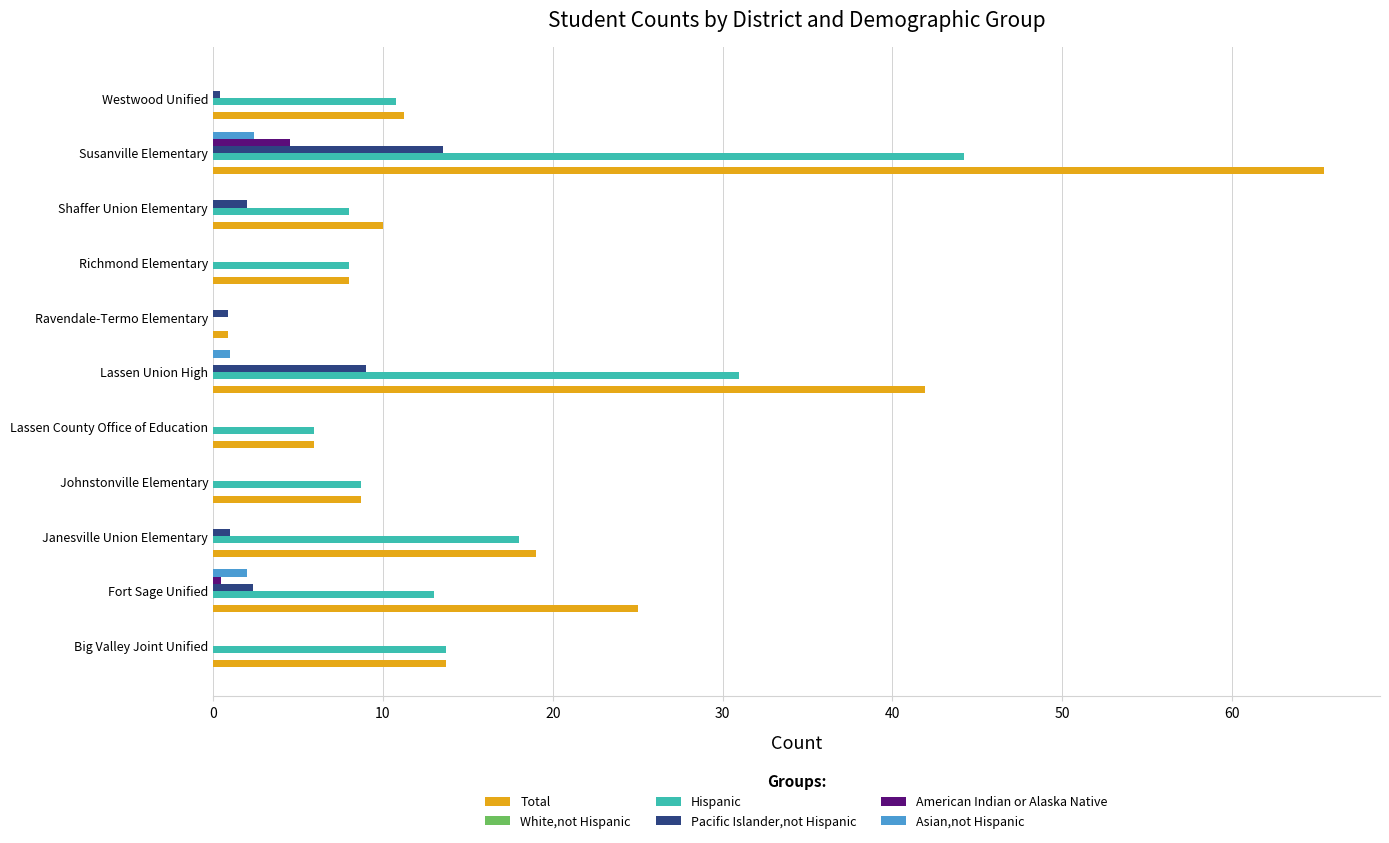

Is it true that American Indian or Alaska Native equals 0.0 at Lassen County Office of Education?

True